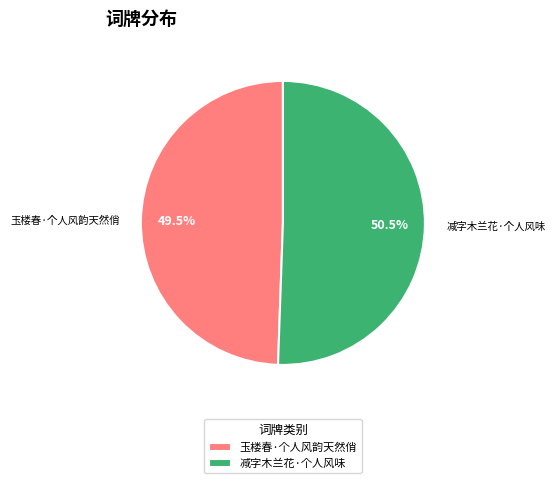

Is the sum of 玉楼春·个人风韵天然俏 and 减字木兰花·个人风味 greater than half?

Yes